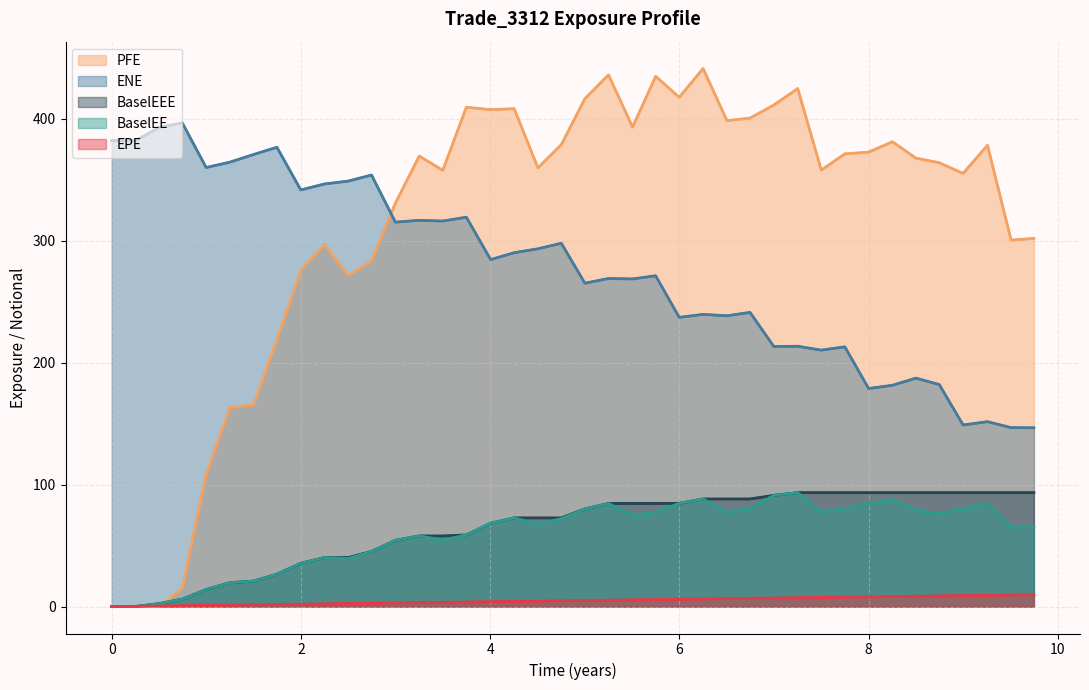

What is the value of the BaselEEE point at the 28th from the left?

88.3